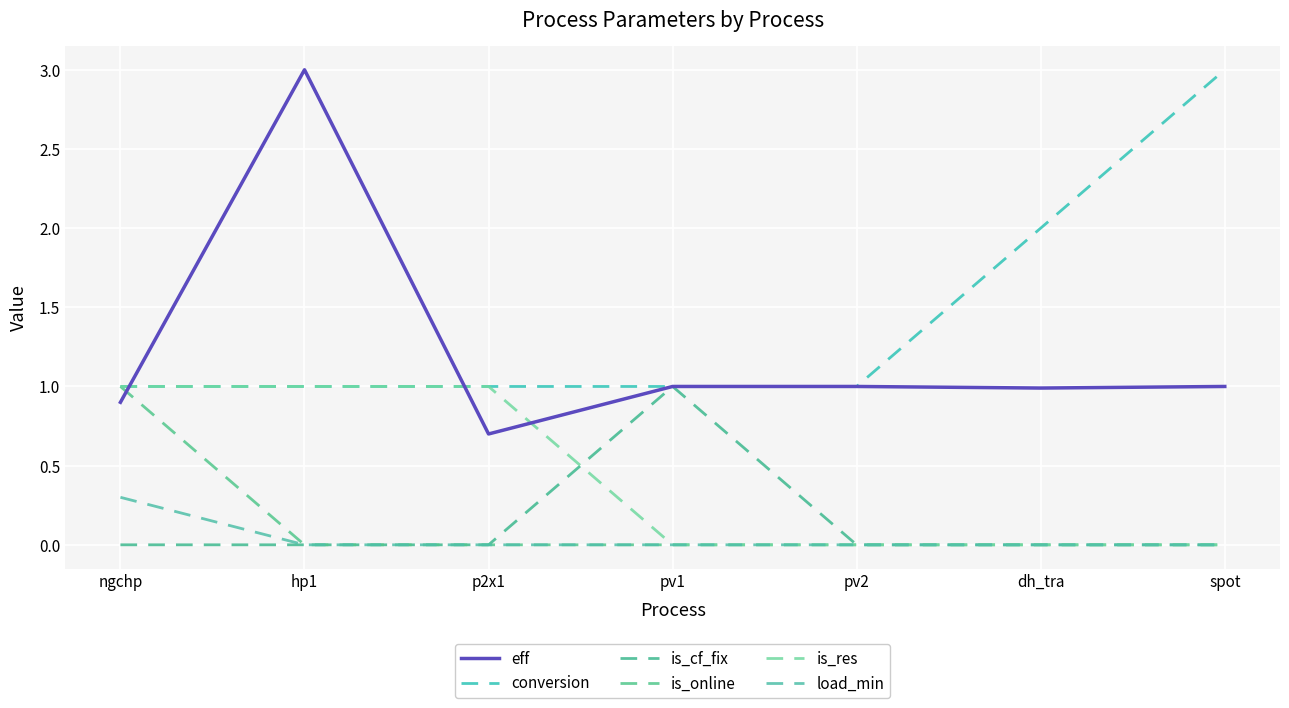

Does the chart have visible grid lines?

Yes